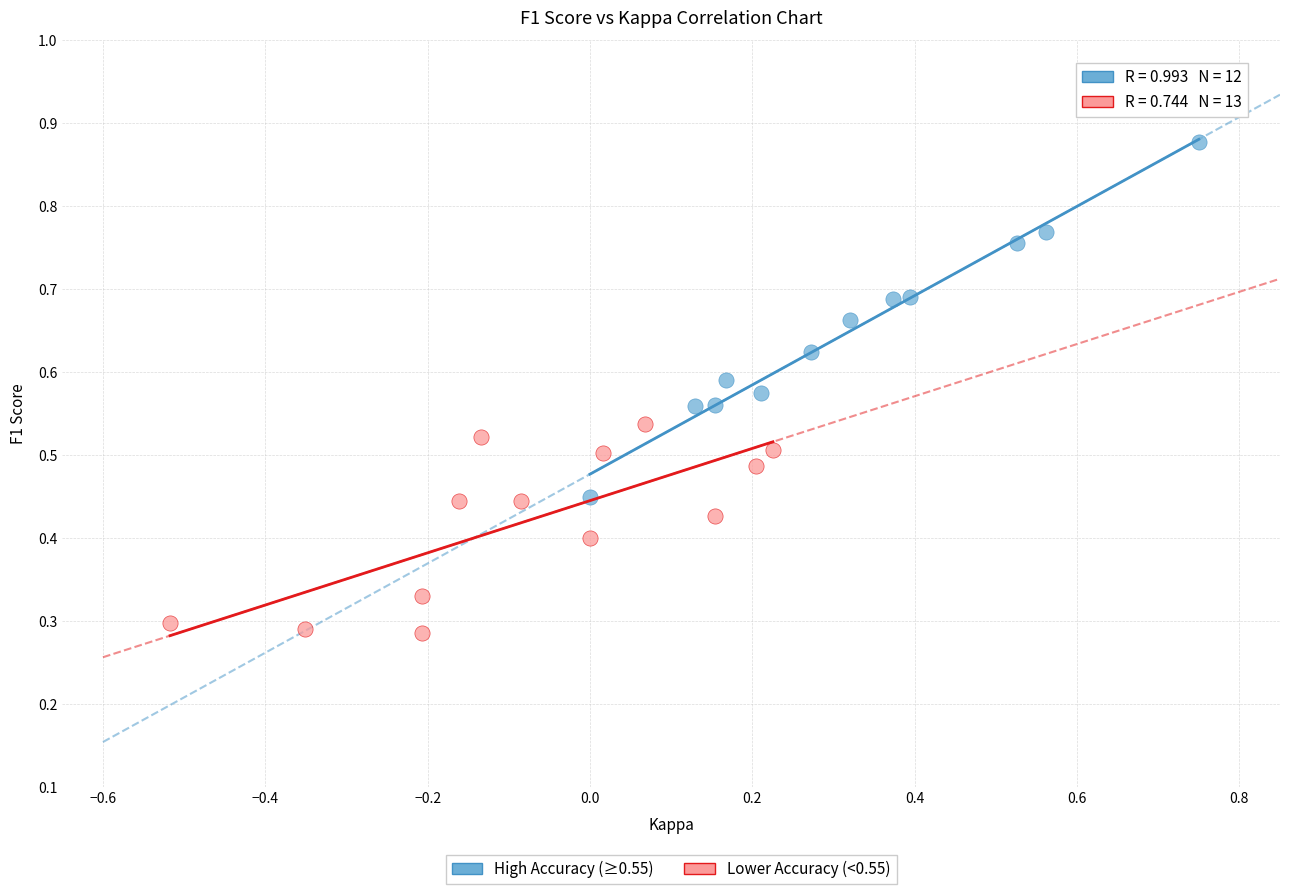

Which series contains the highest Y value?

High Accuracy (≥0.55)